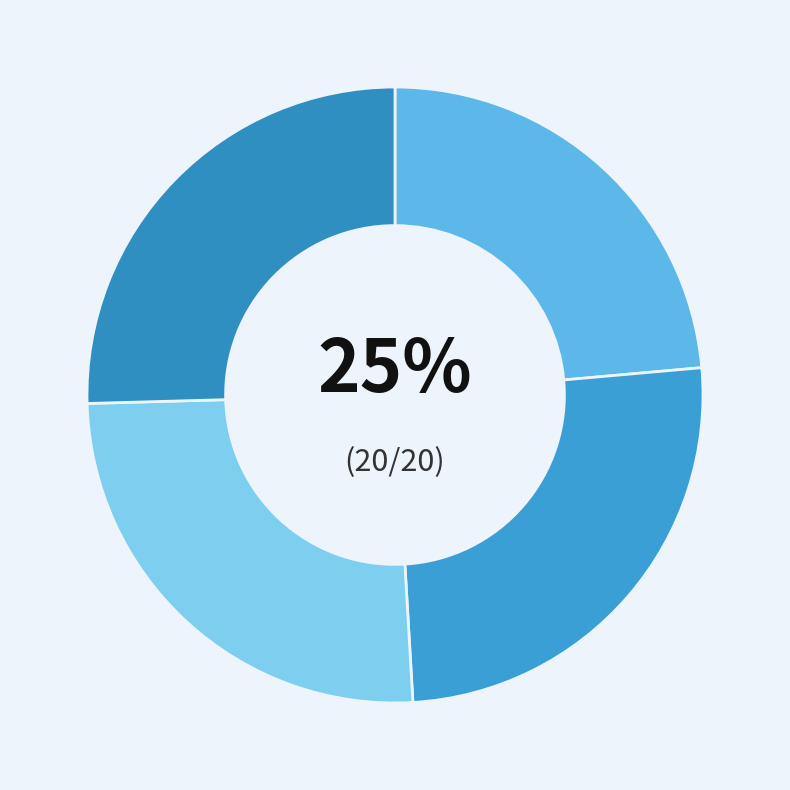

True or false: GradientBoostingRegressor accounts for 11% of the total.

False